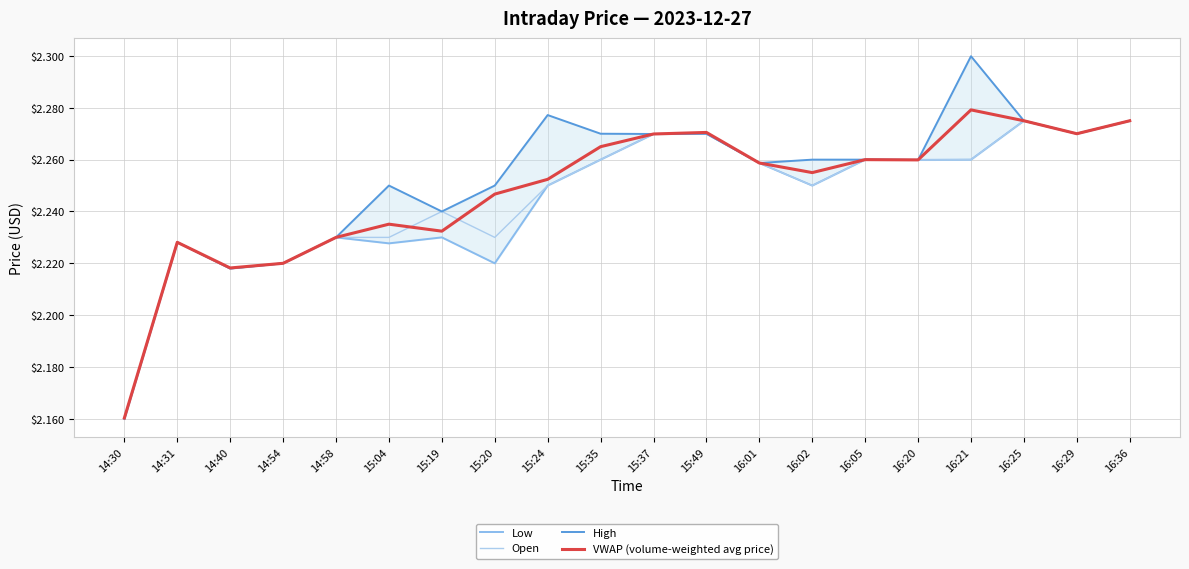

Between 15:19 and 15:35, which series saw the biggest shift?

VWAP (volume-weighted avg price)